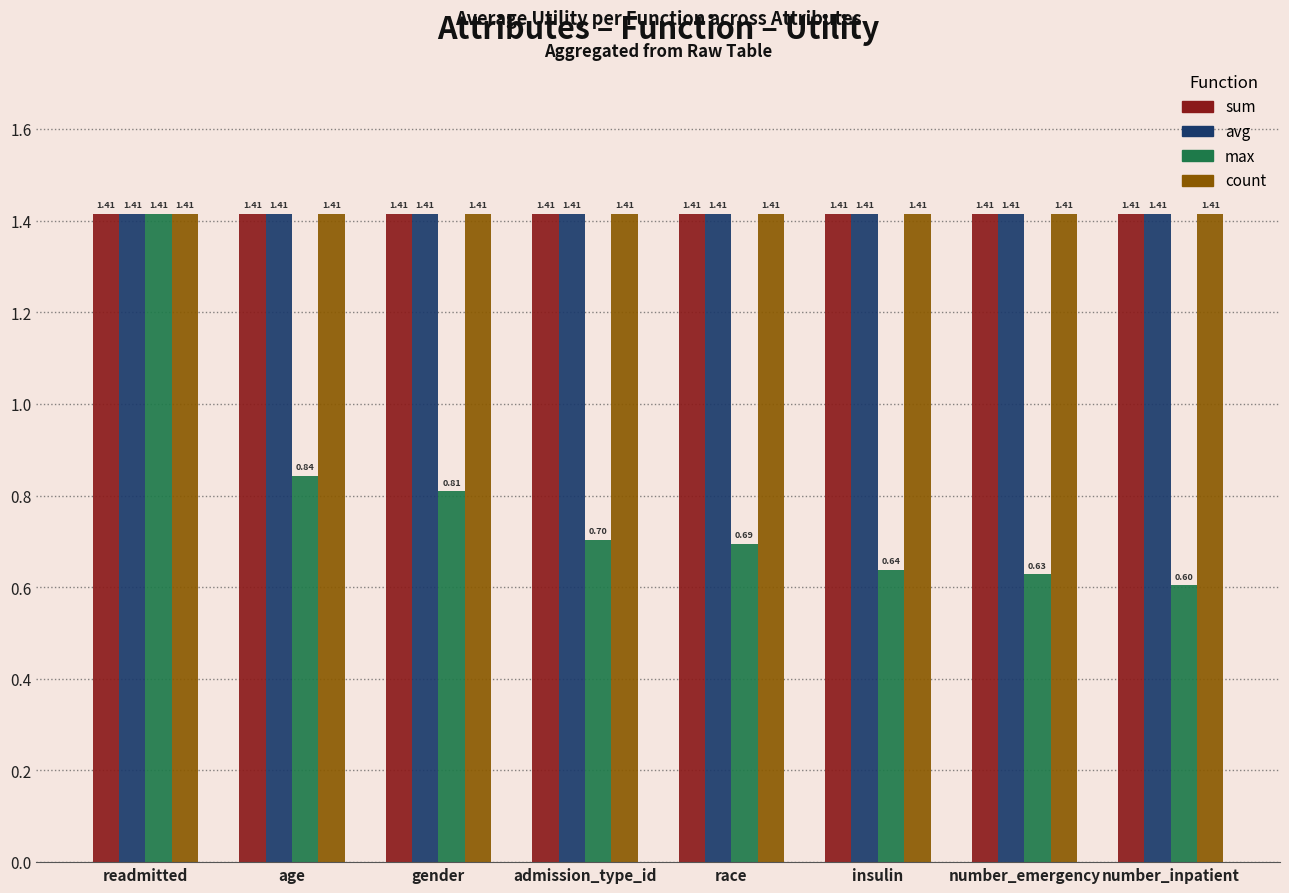

What is the label of the 3rd bar from the right?

insulin